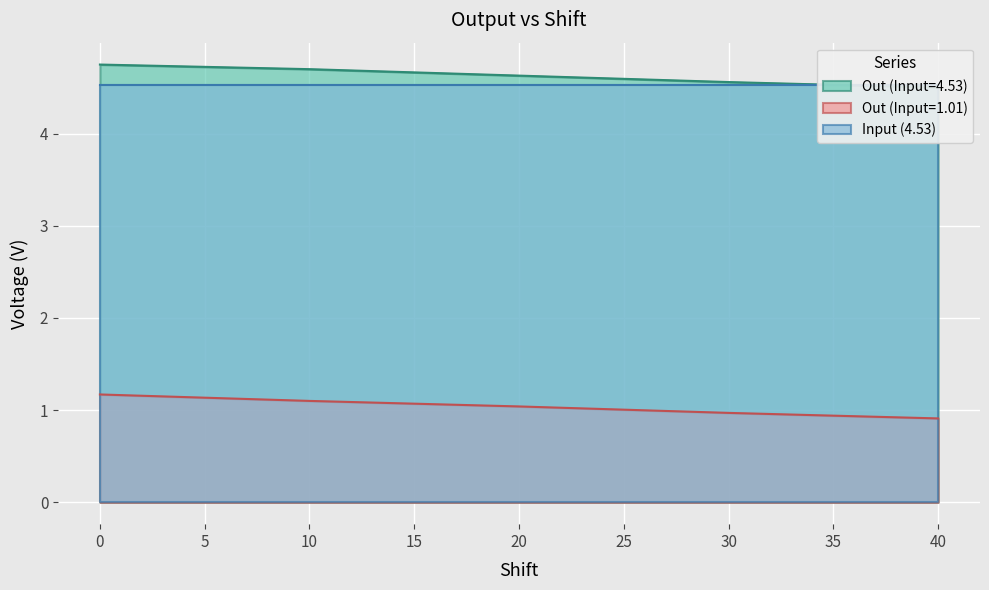

What is the average value of the Out (Input=4.53) series?

4.6